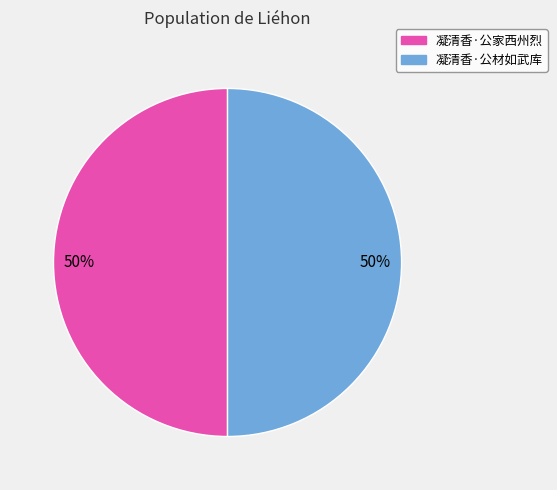

The 凝清香·公家西州烈 slice represents 65% of the pie. True or false?

False